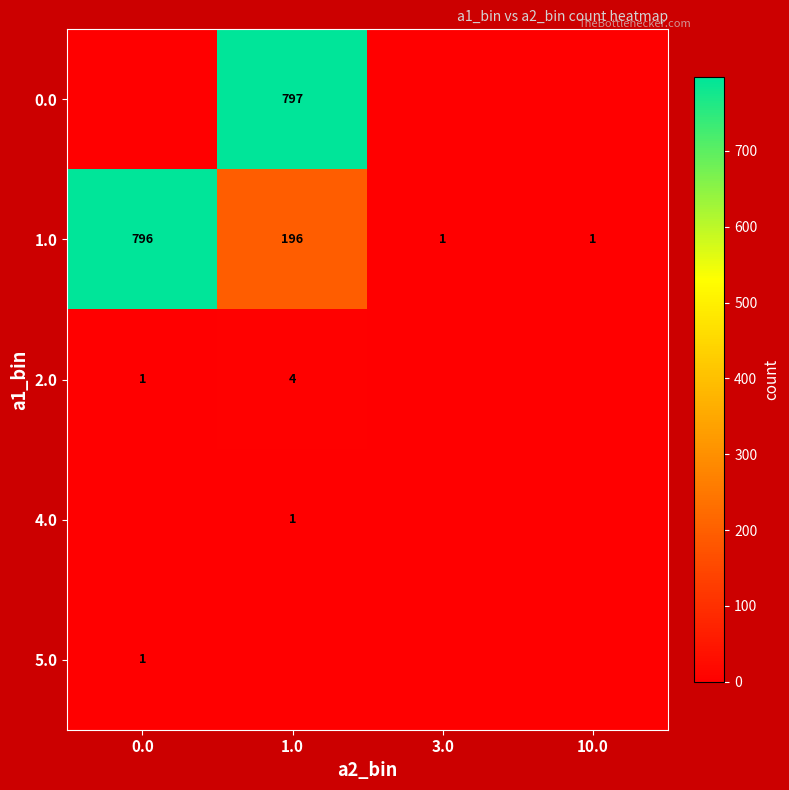

What is the difference between the maximum and minimum values in the 1.0 series?

795